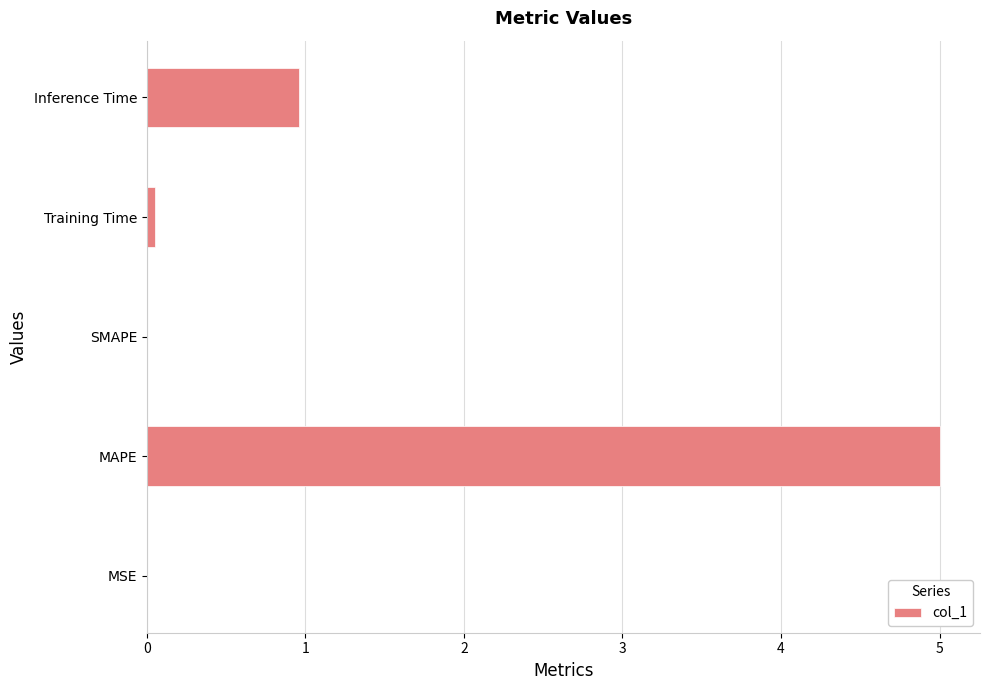

What is the greatest value displayed?

5.0